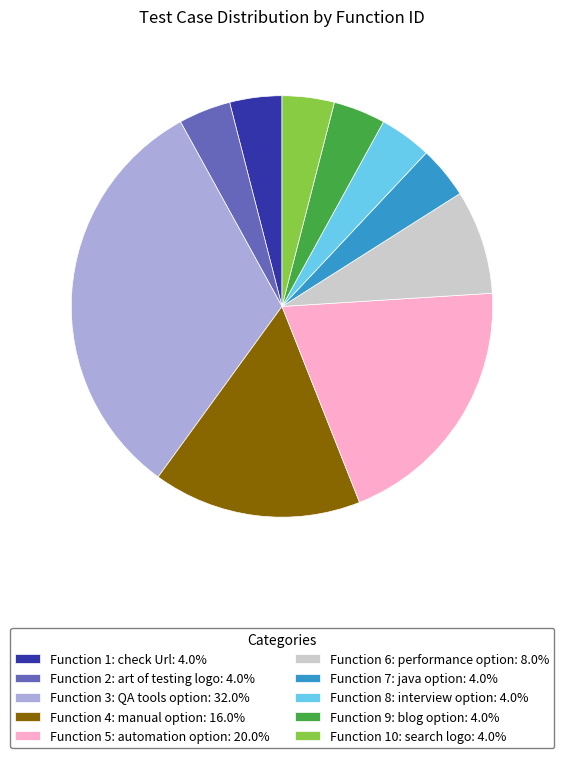

Is Function 2: art of testing logo: 4.0% the majority of the pie?

No